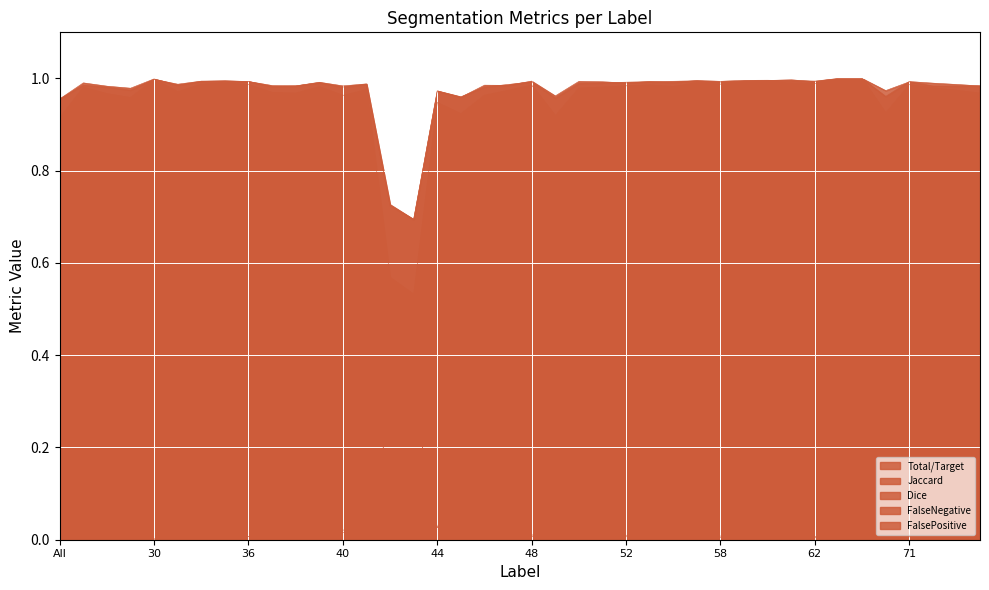

What is the difference between the maximum and second lowest values in the FalsePositive series?

0.3